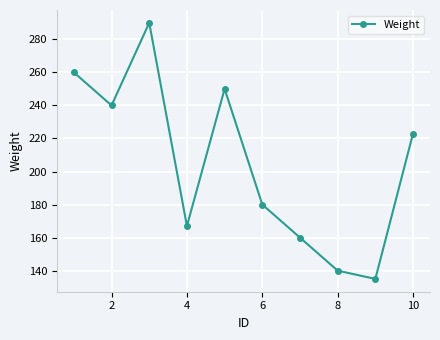

What is the value of the 5th point from the left?

250